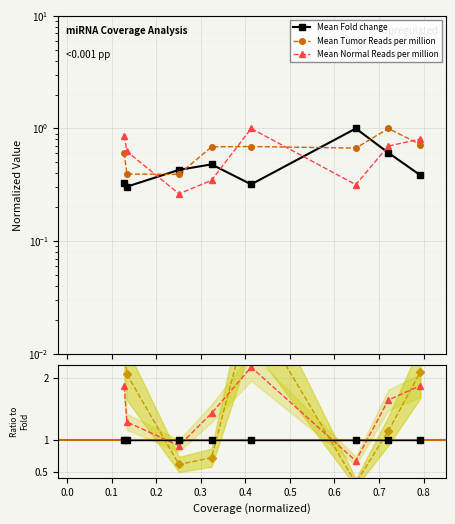

Which category has the lowest value in the Mean Tumor Reads per million series?

0.1